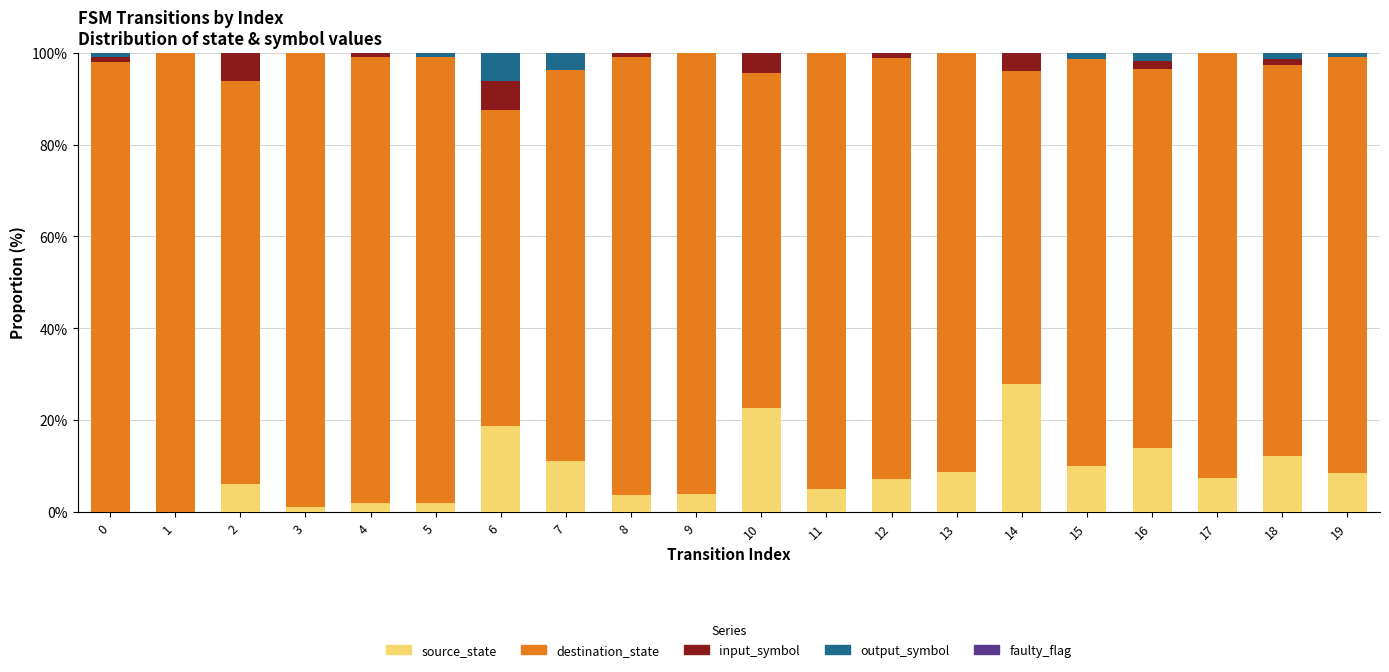

Which category has the highest value in the source_state series?

14